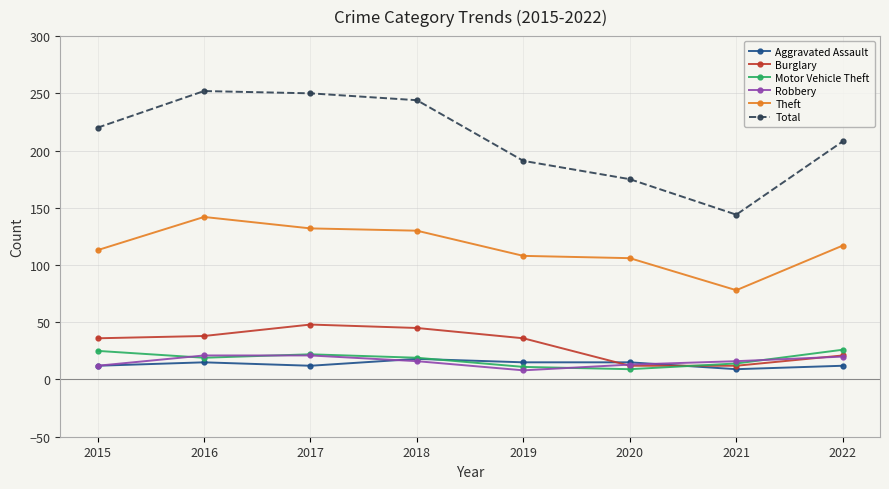

In Motor Vehicle Theft, how many points are higher than both neighbors (excluding endpoints)?

1